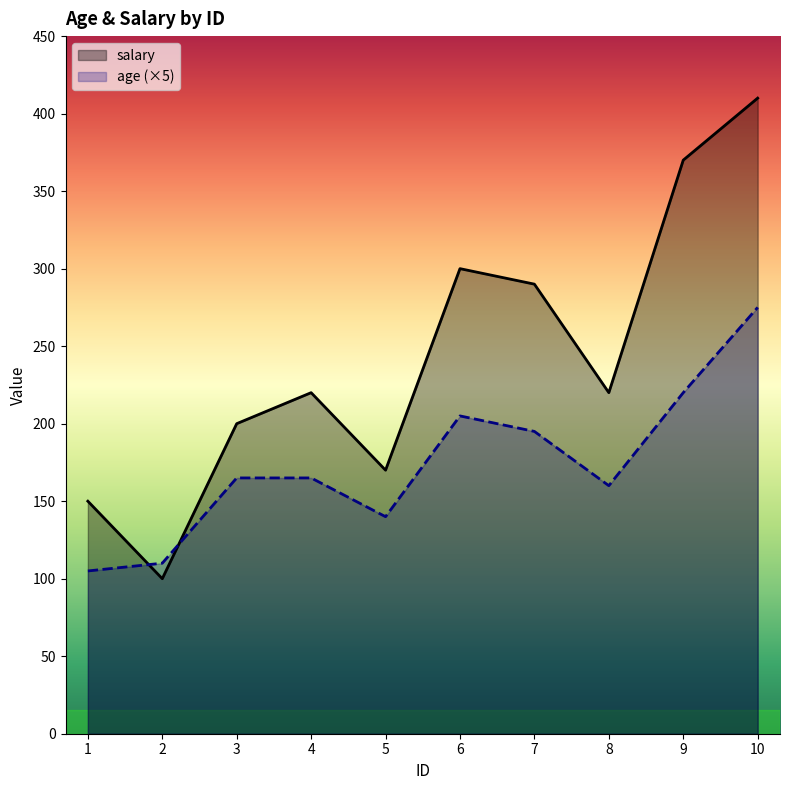

What is the difference between the maximum and minimum values in the age series?

170